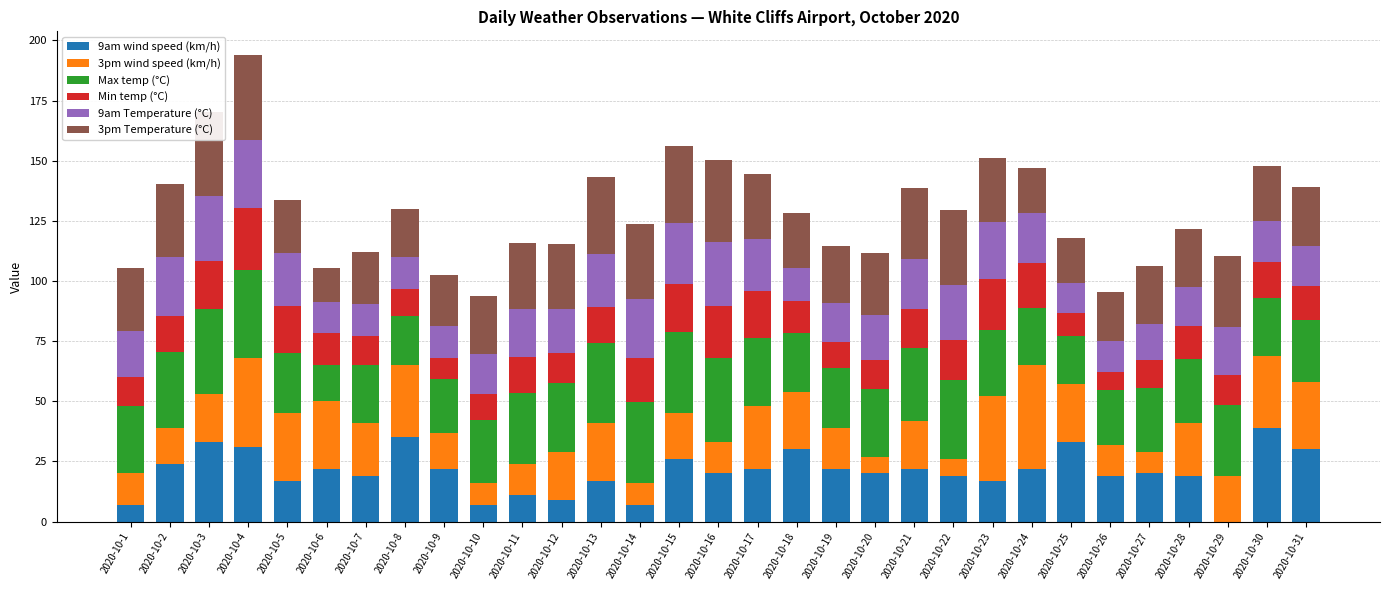

What is the sum of the 9am wind speed (km/h) values at 2020-10-8 and 2020-10-15?

61.0